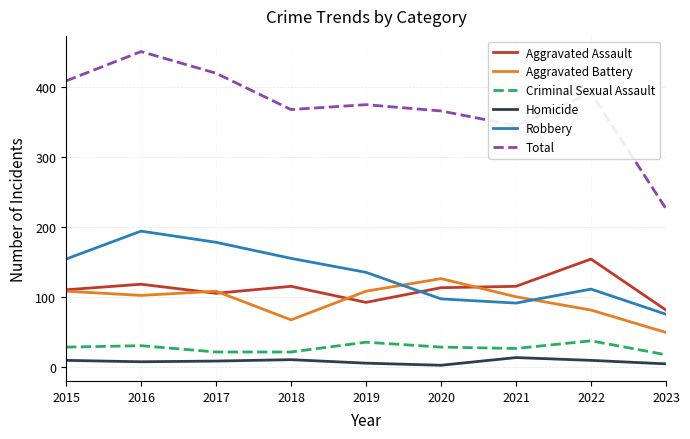

The value of Robbery at 2020 is 26. True or false?

False